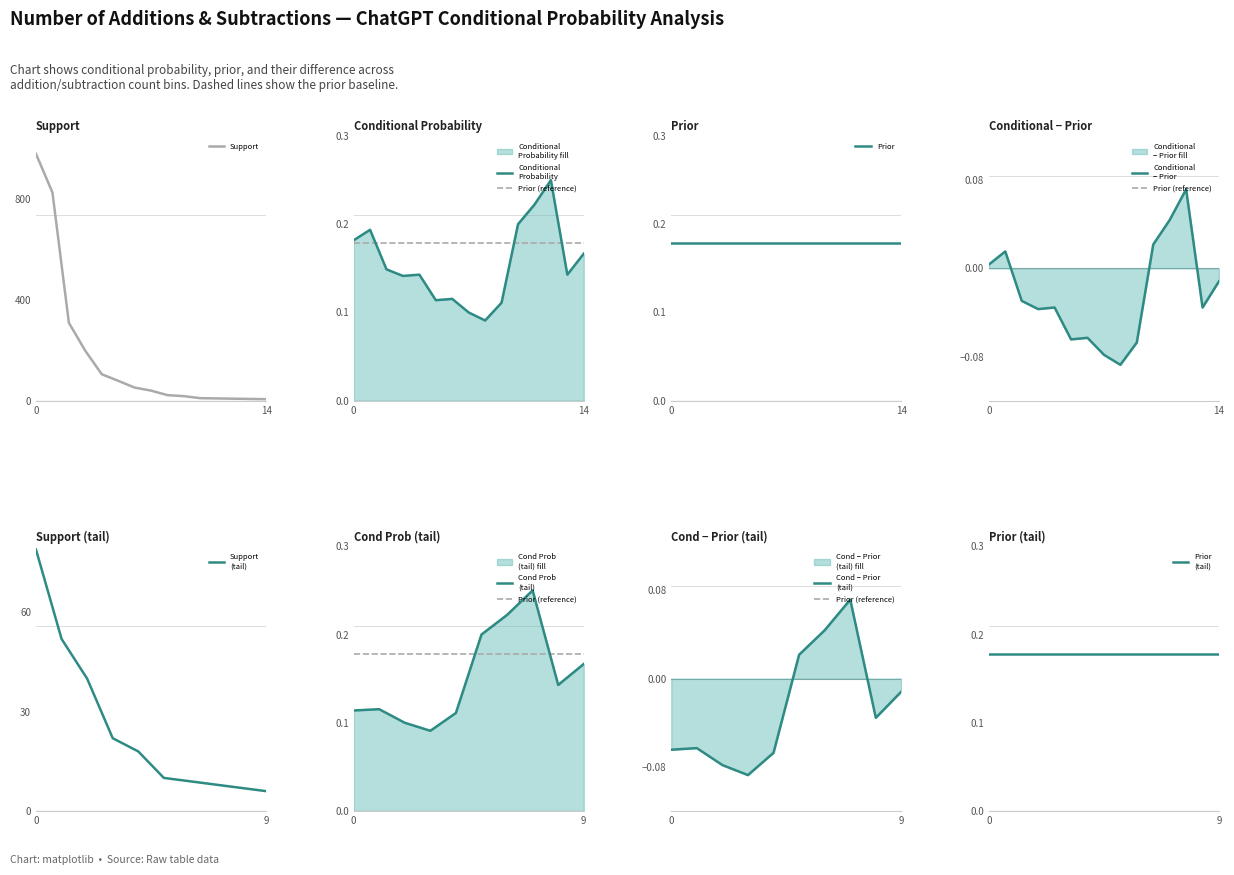

What is the maximum value for Support?

979